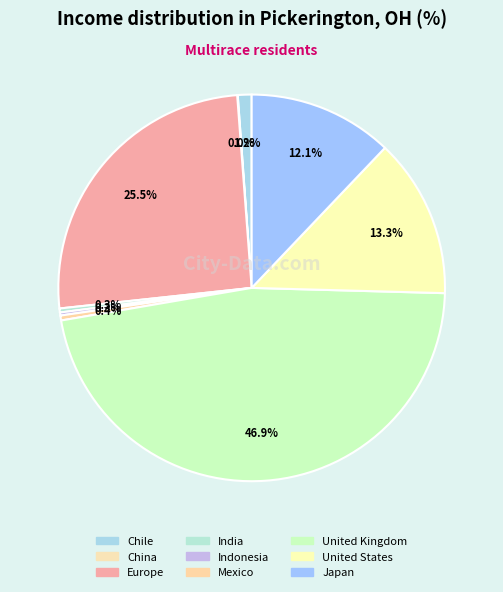

Combined, do China and Chile account for over 50%?

No